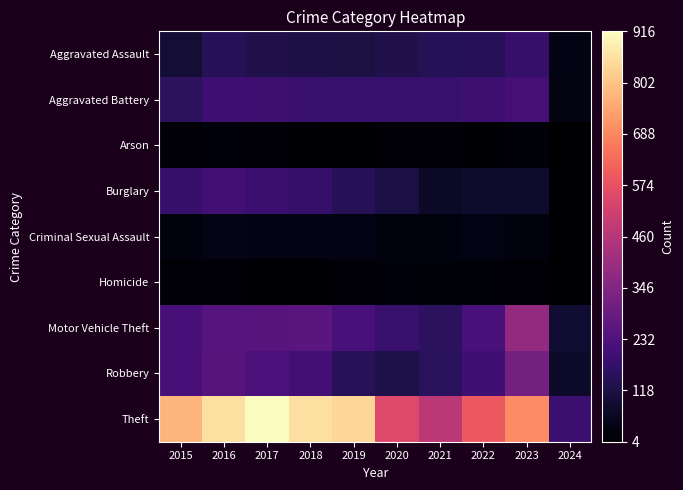

Which series changed the most between 2017 and 2019?

Theft